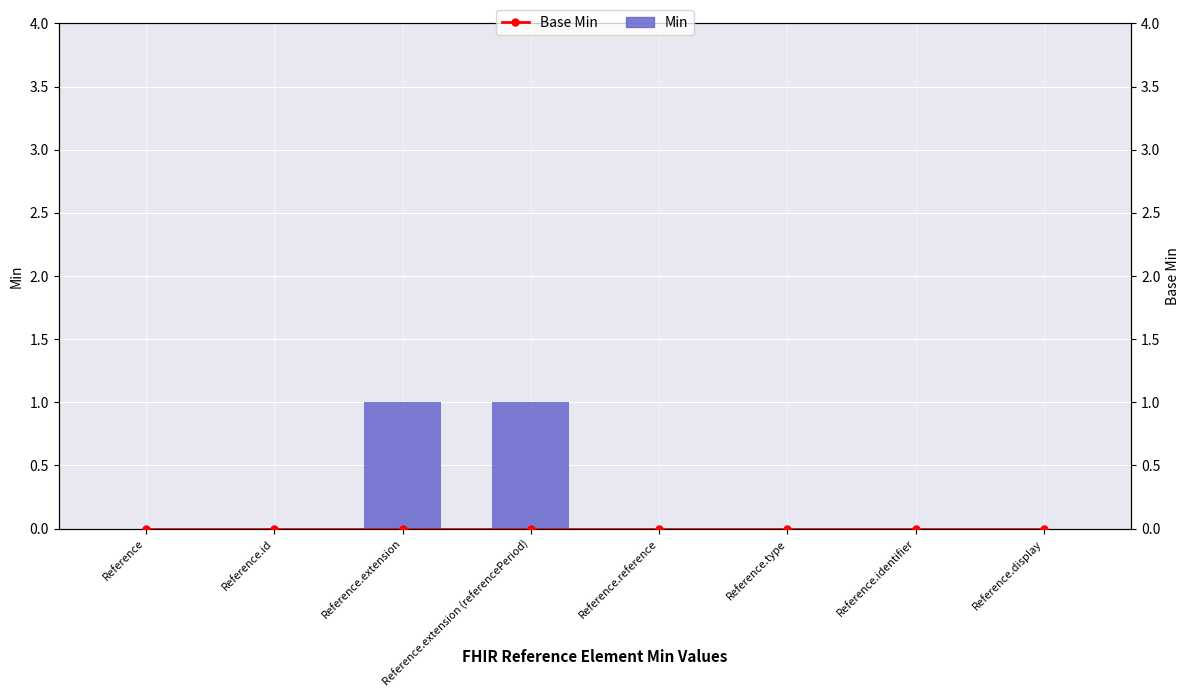

Is the value of Base Min at Reference.reference greater than the value of Min at Reference.id?

No